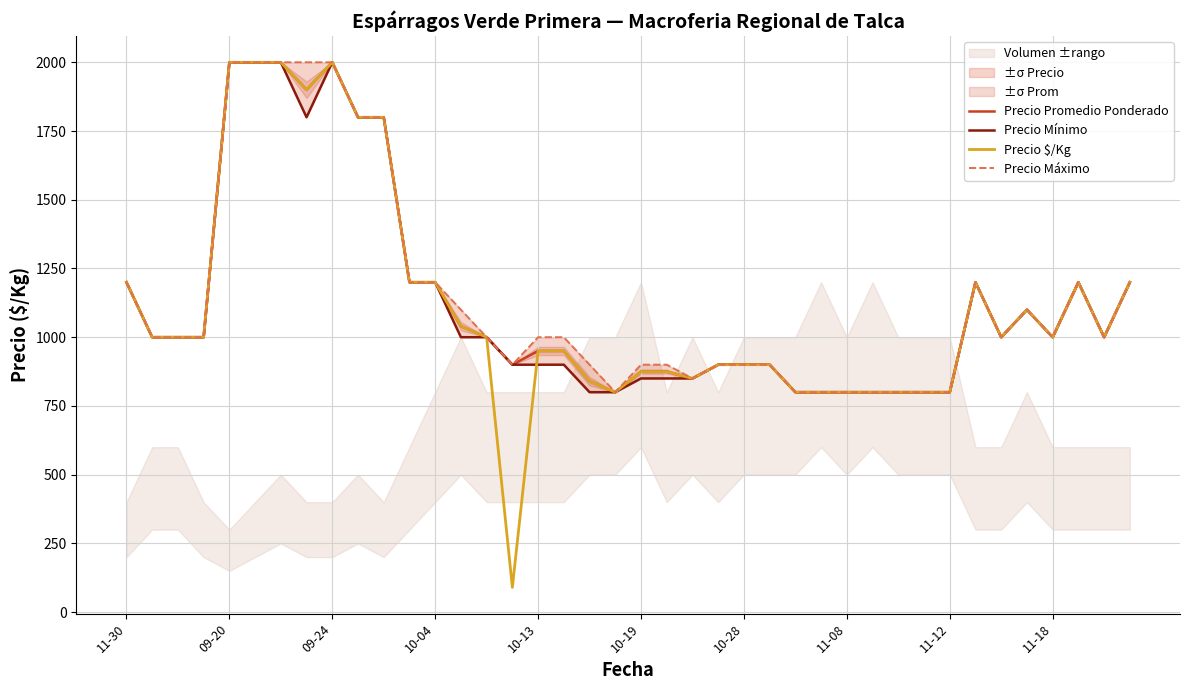

True or false: Precio $/Kg has more than 0 interior local peaks.

True